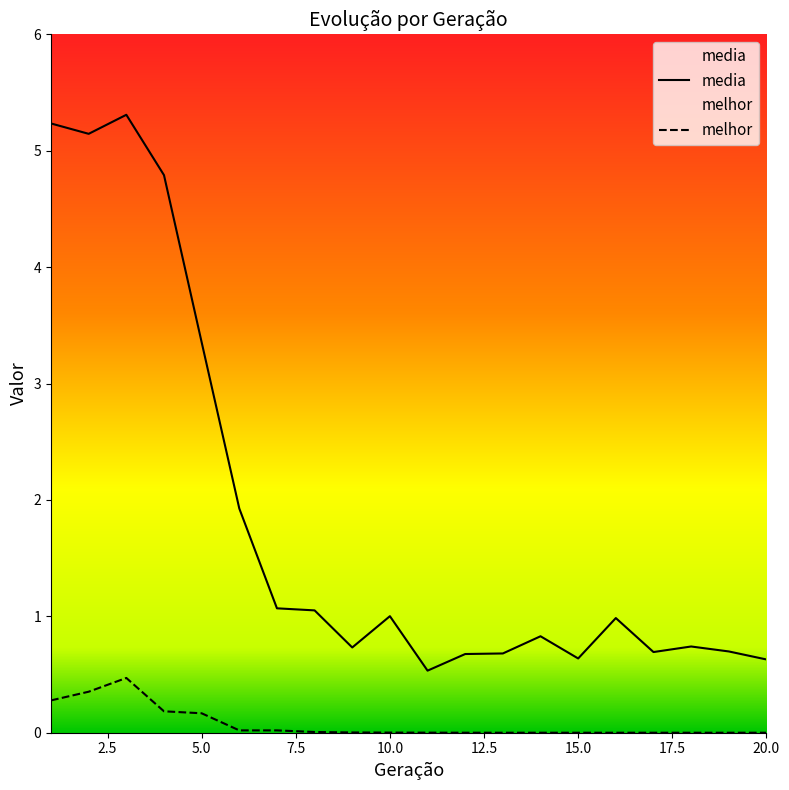

True or false: melhor and media cross at least once.

False